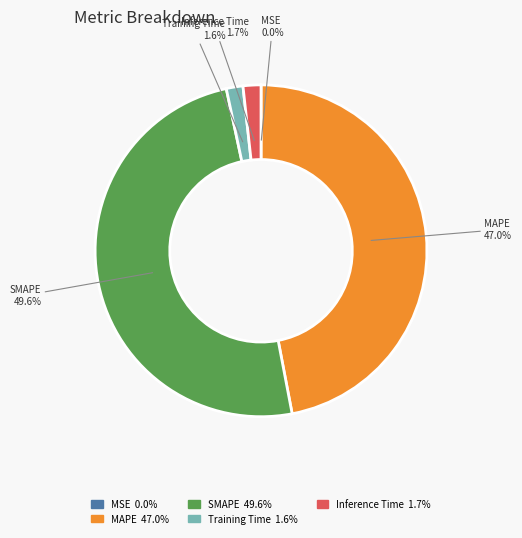

What is the largest slice in the pie chart?

SMAPE